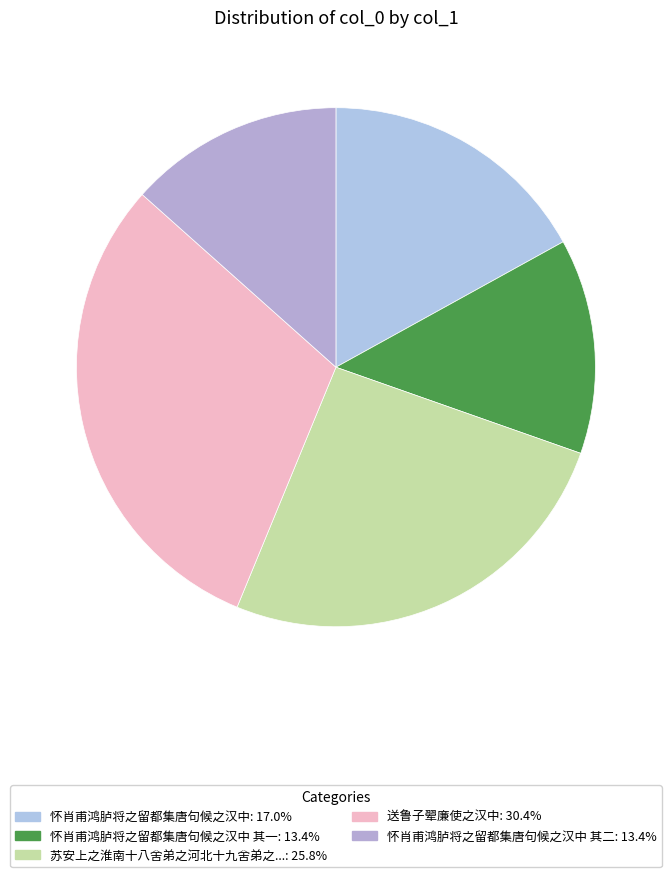

Rank the categories by value from highest to lowest.

送鲁子翚廉使之汉中, 苏安上之淮南十八舍弟之河北十九舍弟之汉中皆会予赋三韵为送, 怀肖甫鸿胪将之留都集唐句候之汉中, 怀肖甫鸿胪将之留都集唐句候之汉中 其二, 怀肖甫鸿胪将之留都集唐句候之汉中 其一